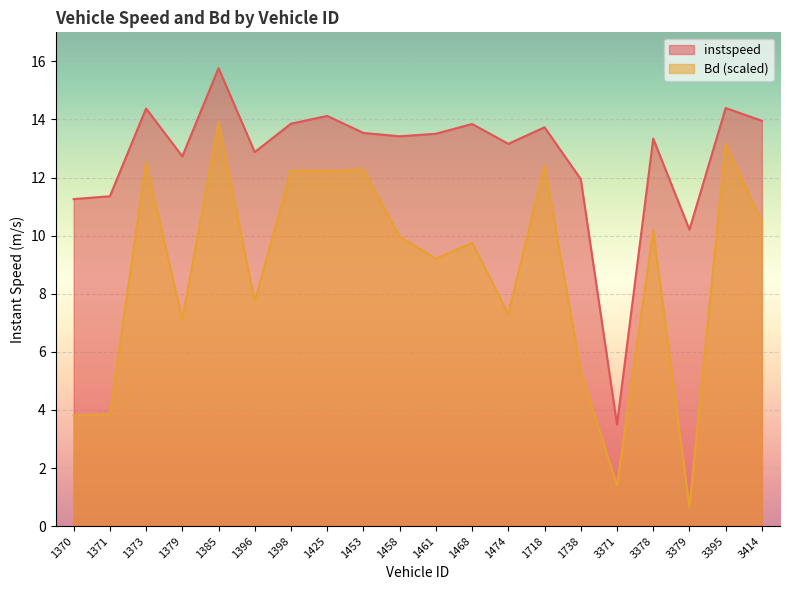

What is the total value across all series at 1453?

25.8